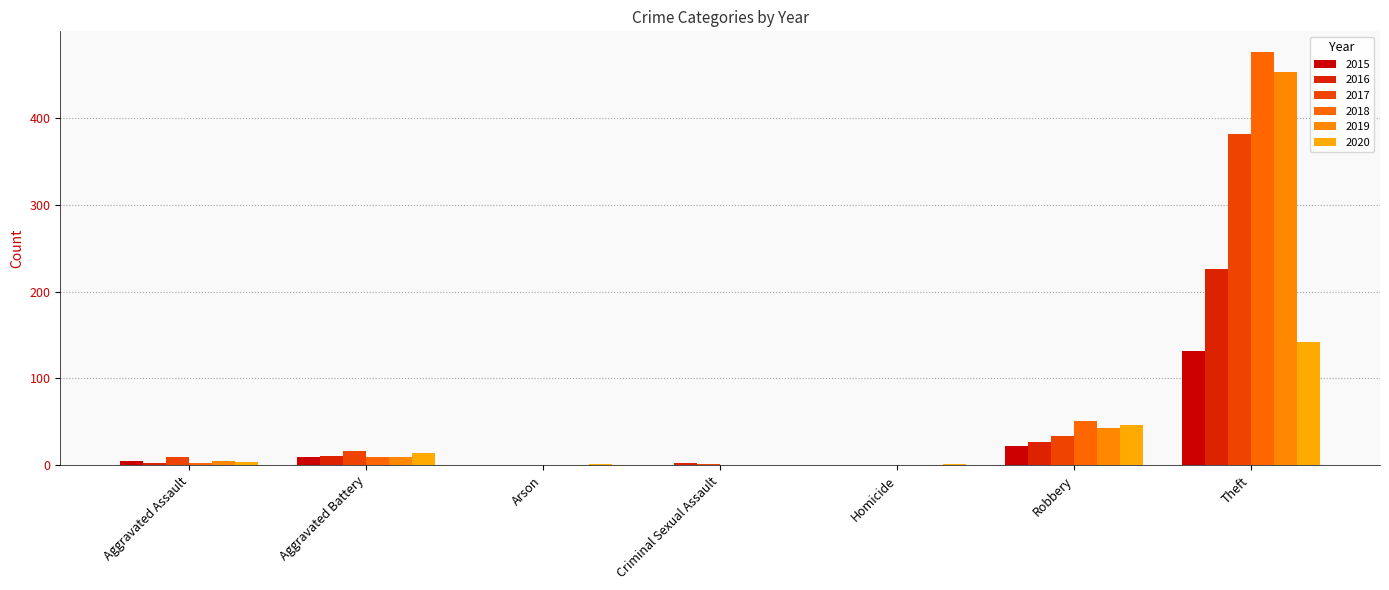

Which has a higher value, Aggravated Assault or Arson?

Aggravated Assault